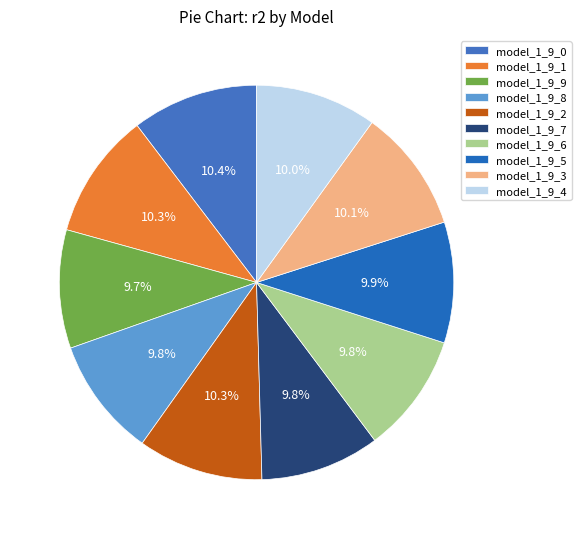

Which category has the biggest portion of the pie?

model_1_9_0